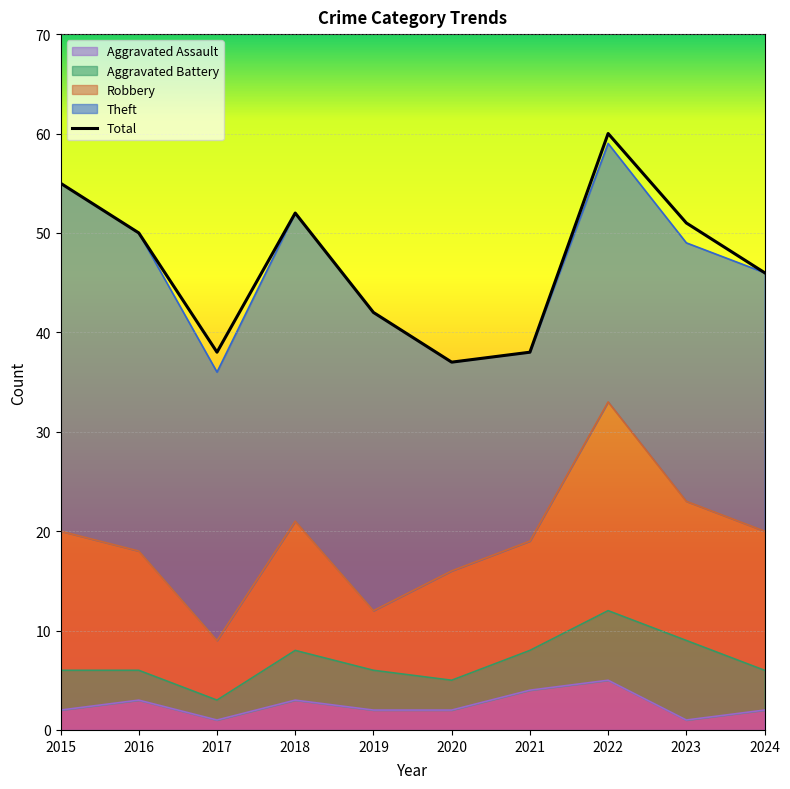

What is the total value across all series at 2024?

92